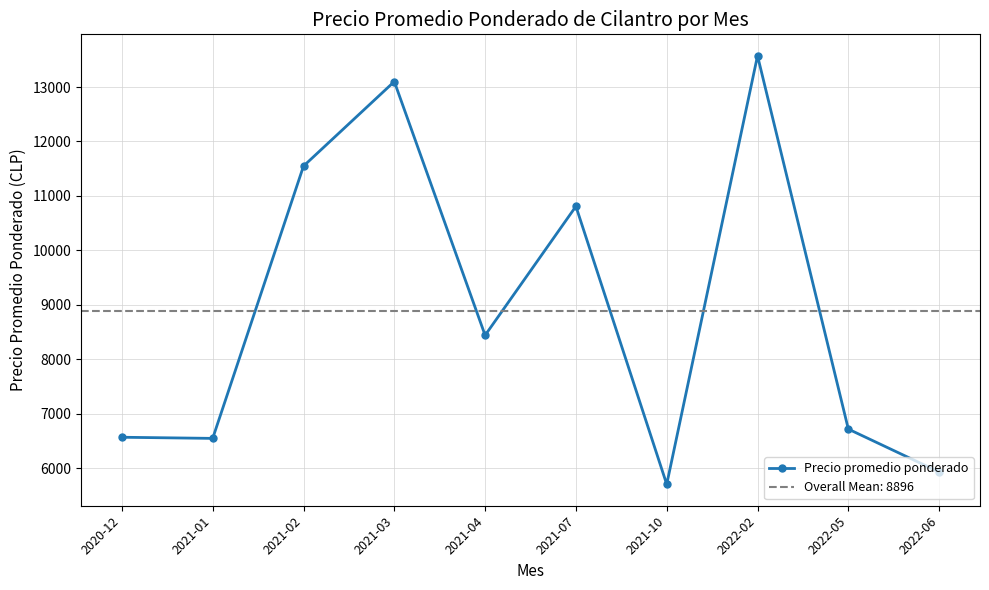

Reading left to right, list all the values displayed in this chart.

2020-12=6570.8	2021-01=6550.0	2021-02=11548.1	2021-03=13100.0	2021-04=8442.5	2021-07=10809.5	2021-10=5707.0	2022-02=13573.4	2022-05=6720.5	2022-06=5933.5